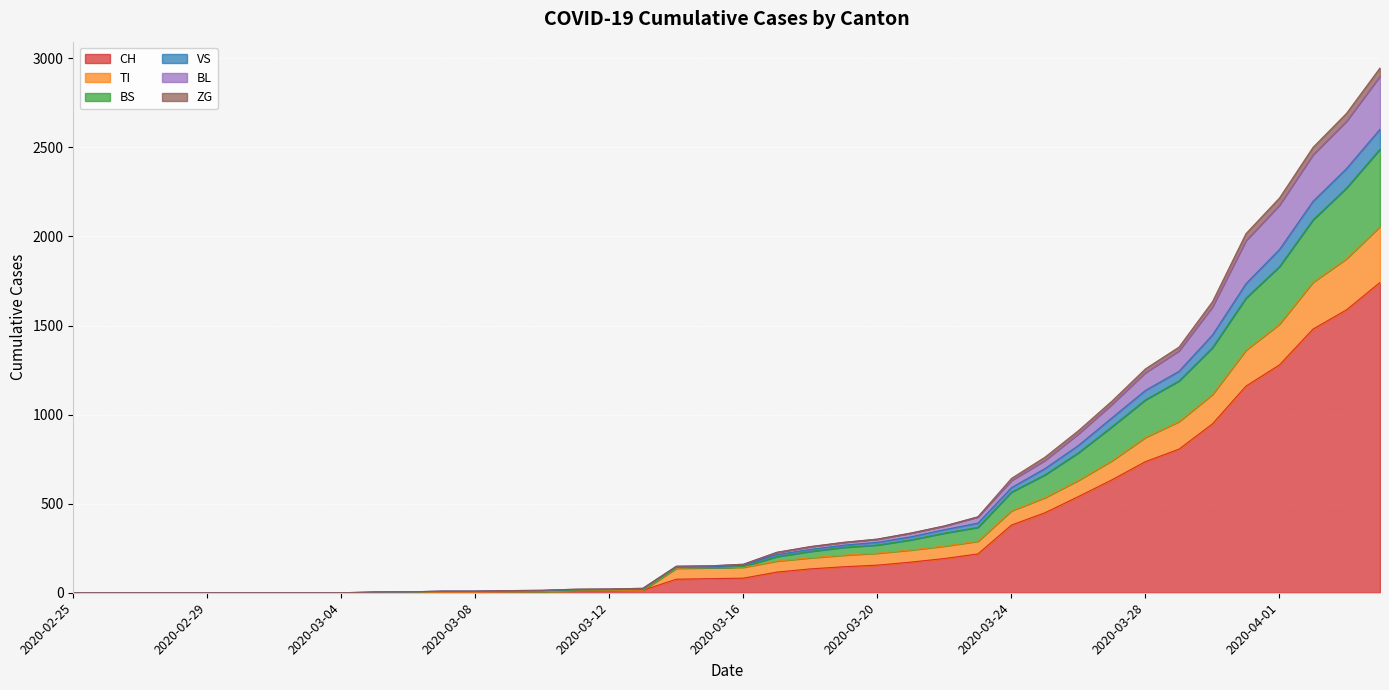

Does the chart display data point markers on the line(s)?

No